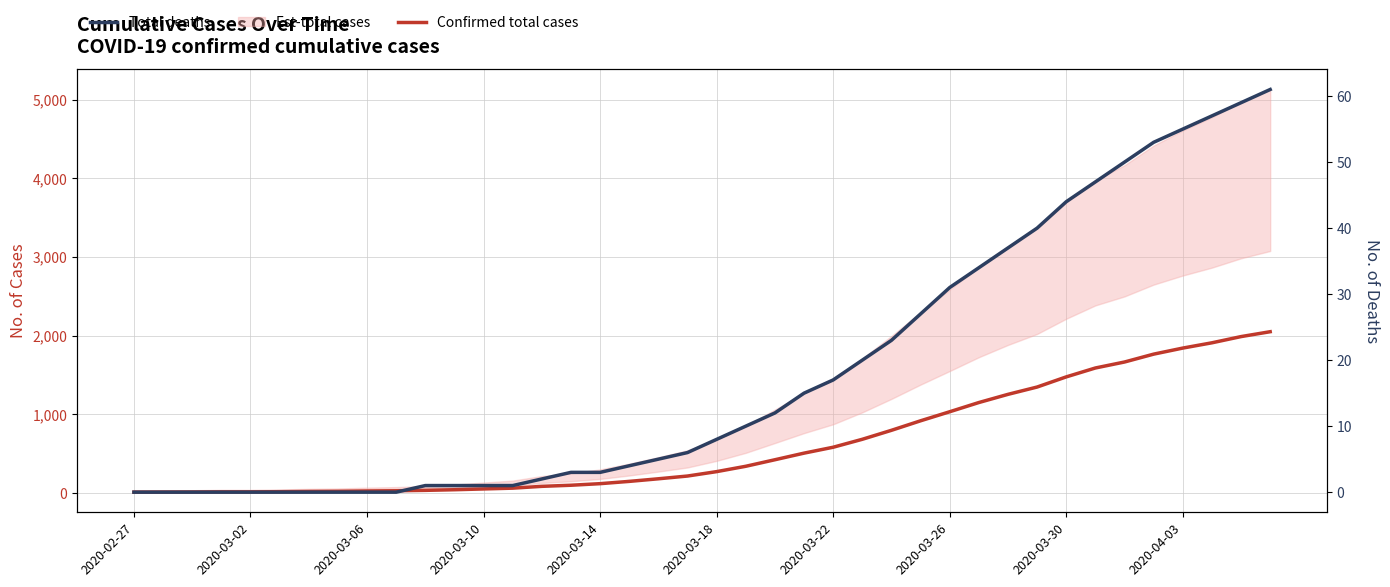

What is the difference between the second highest and minimum values in the Confirmed total cases series?

1977